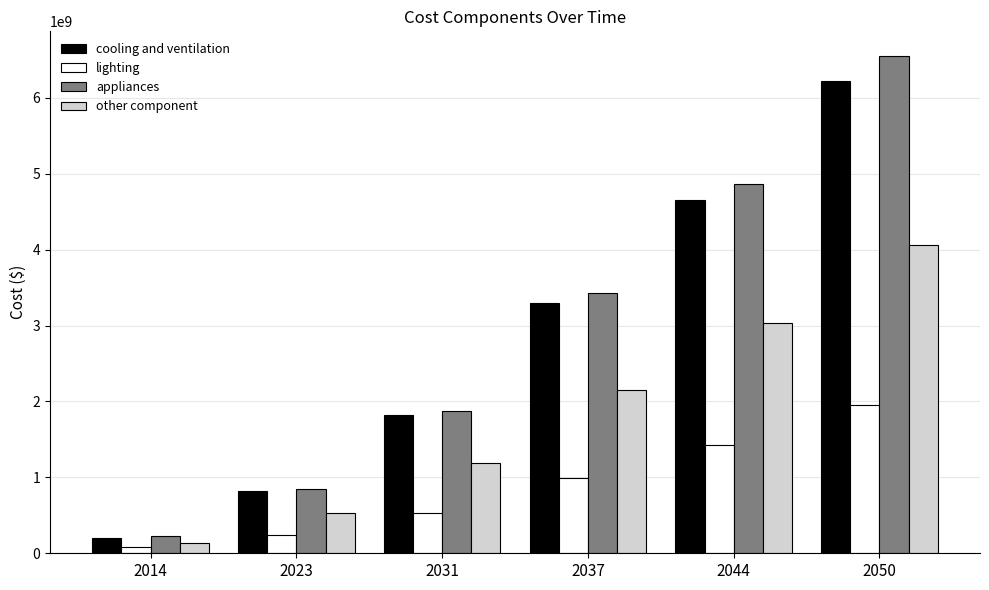

How many data points in lighting are above 988893196?

3